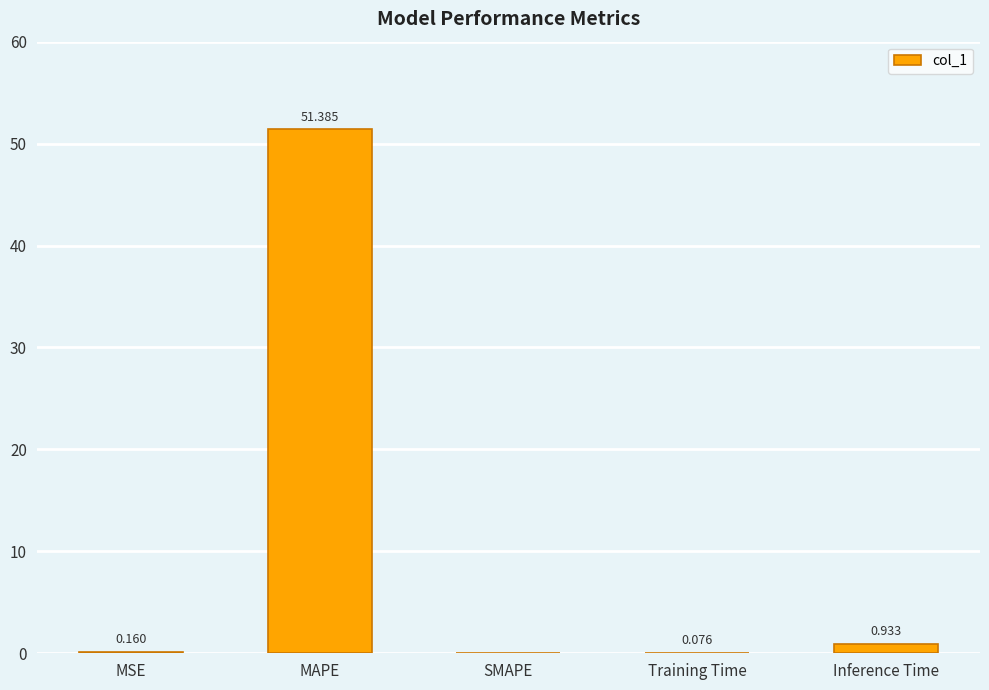

Which has a higher value, MAPE or Training Time?

MAPE